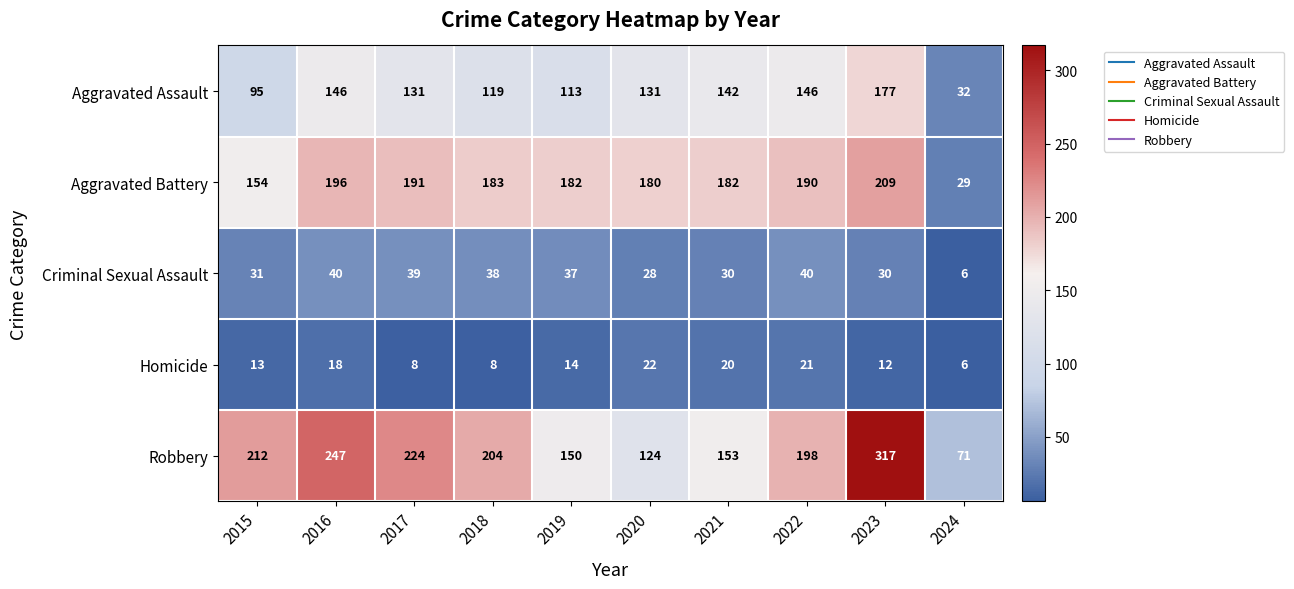

Where does the Criminal Sexual Assault series first go above 37?

2016